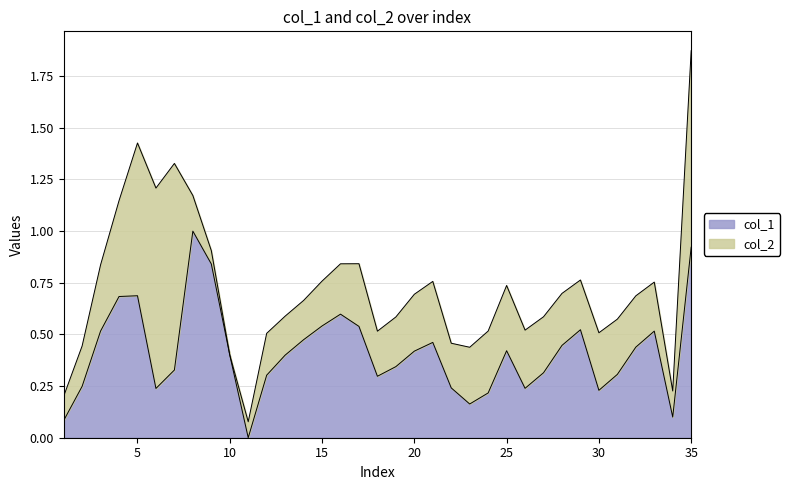

What is the average value?

0.4